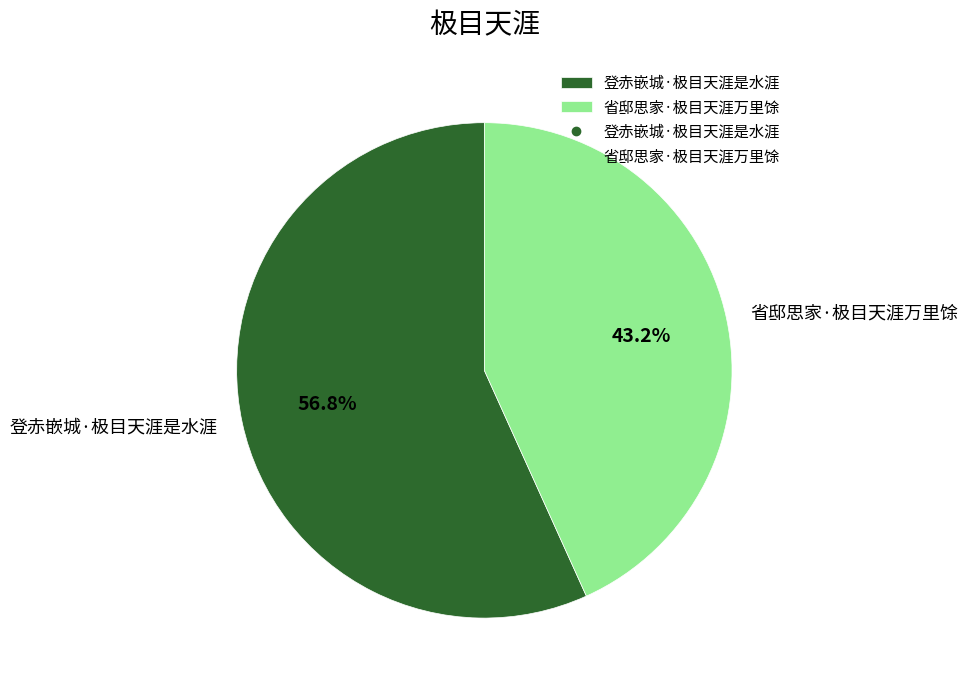

Which slice represents more than half of the pie?

登赤嵌城·极目天涯是水涯